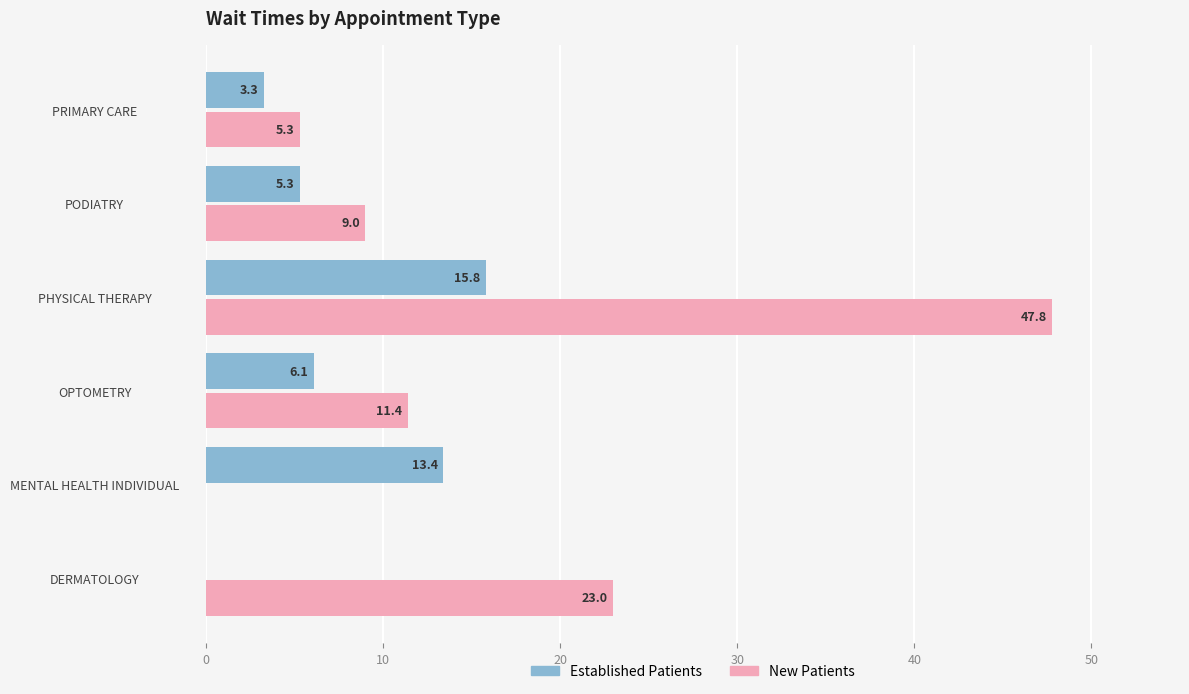

What is the total value across all series at MENTAL HEALTH INDIVIDUAL?

13.4